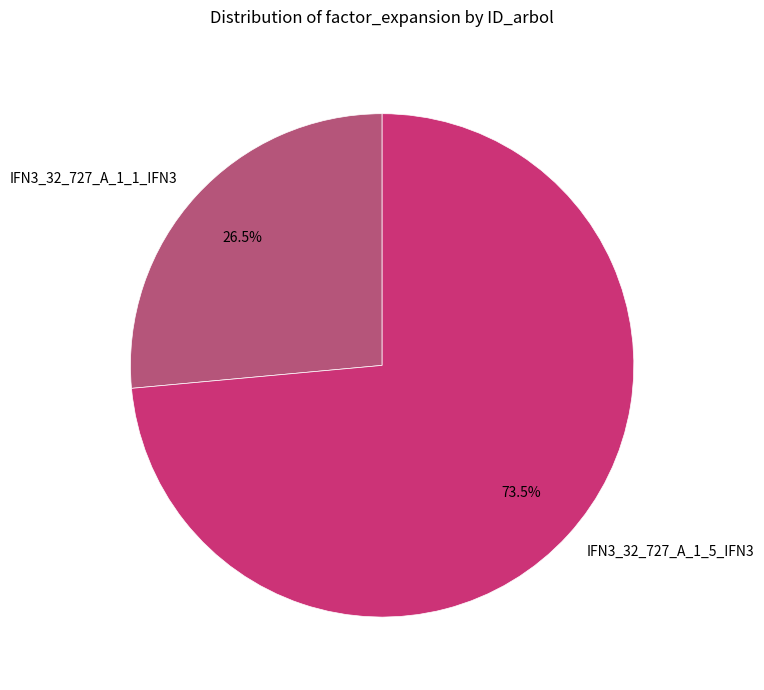

Combined, do IFN3_32_727_A_1_1_IFN3 and IFN3_32_727_A_1_5_IFN3 account for over 50%?

Yes